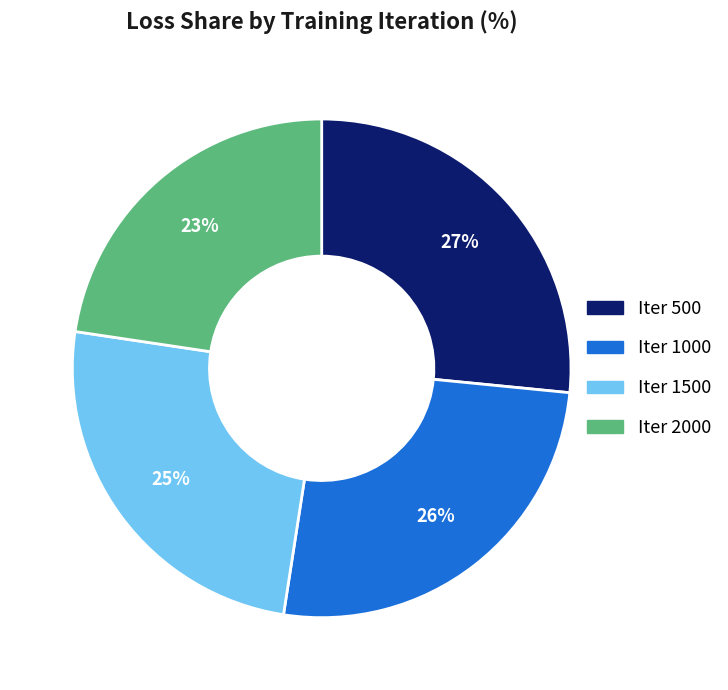

To the nearest percent, what is the difference between the largest and smallest slice percentages?

4%